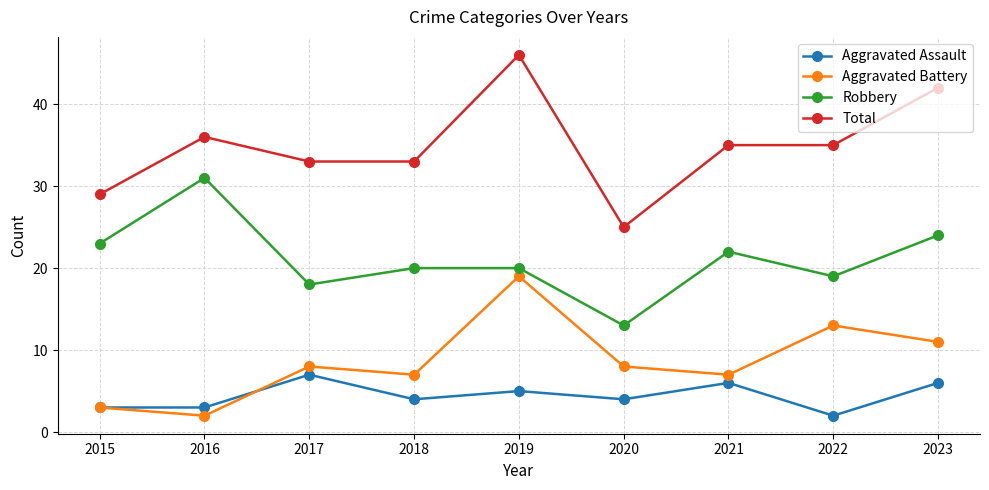

At 2022, list the series in order from smallest to largest.

Aggravated Assault, Aggravated Battery, Robbery, Total